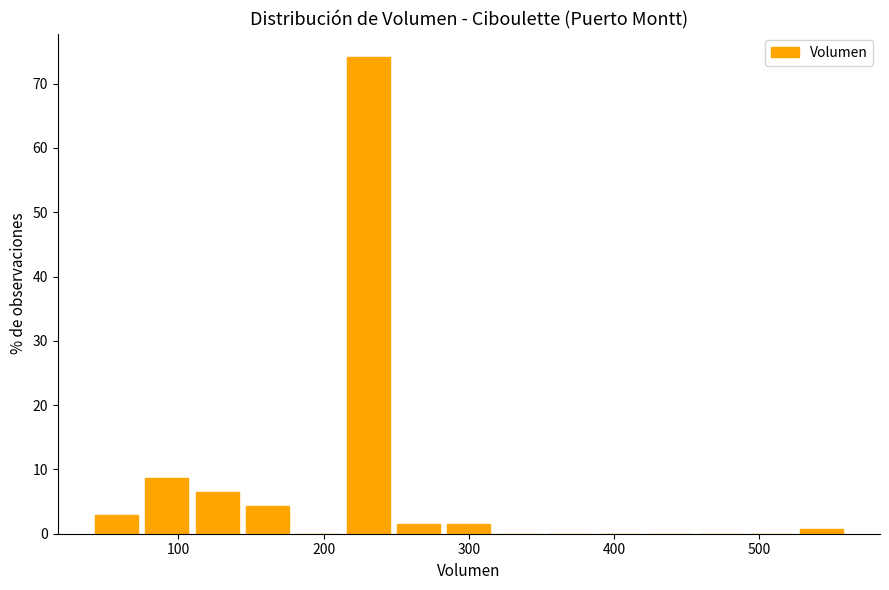

Read against the x-axis, roughly where is the centre of the tallest bar?

230